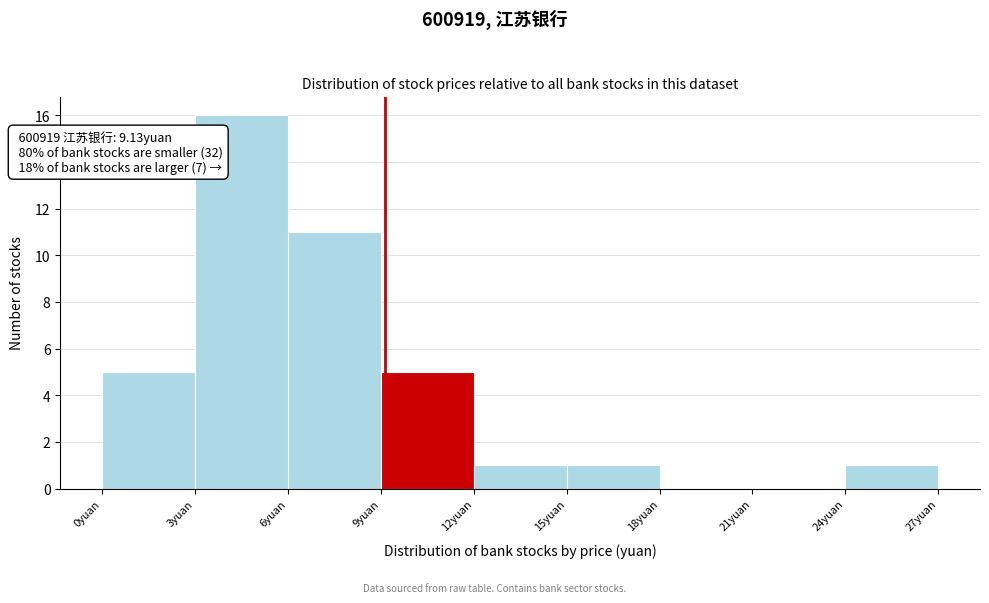

Which range on the x-axis has the tallest bar?

3 to 6